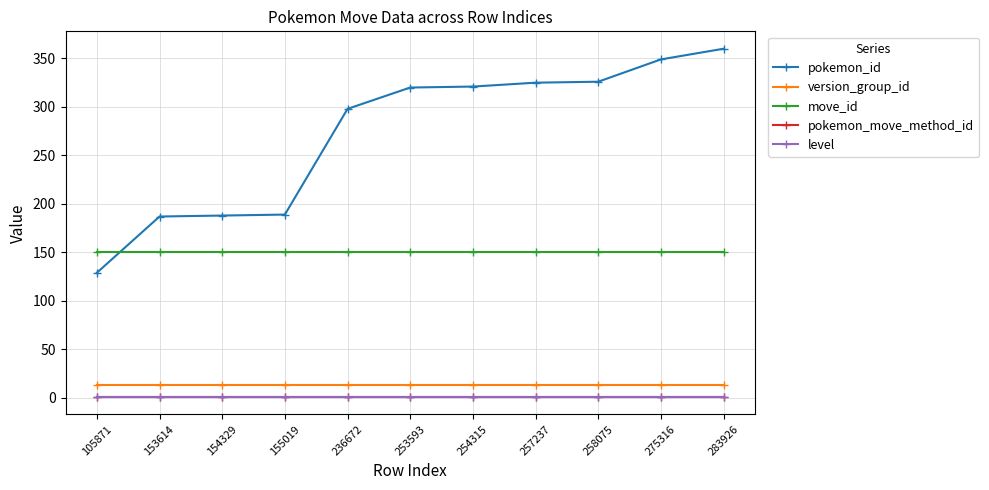

Does the chart display data point markers on the line(s)?

Yes